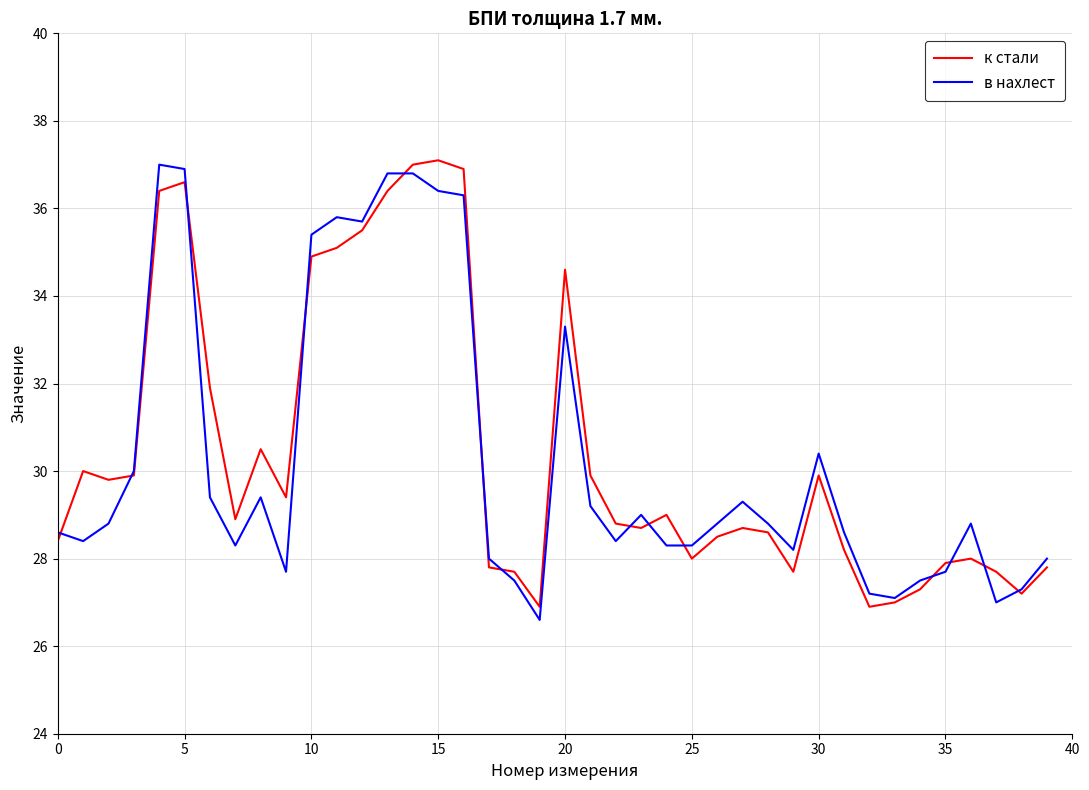

What is the lowest value of the в нахлест series?

26.6